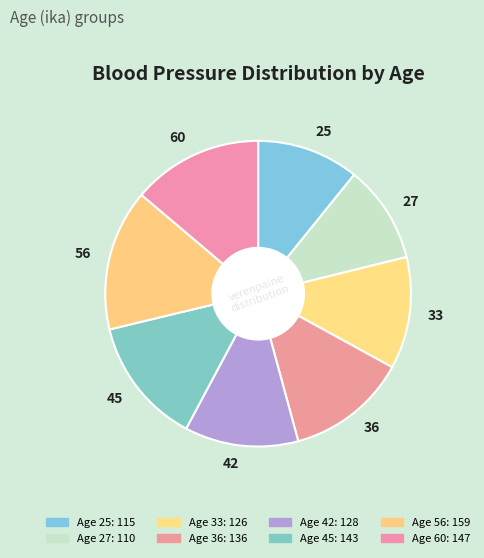

Do 27 and 36 together represent more than half of the pie?

No